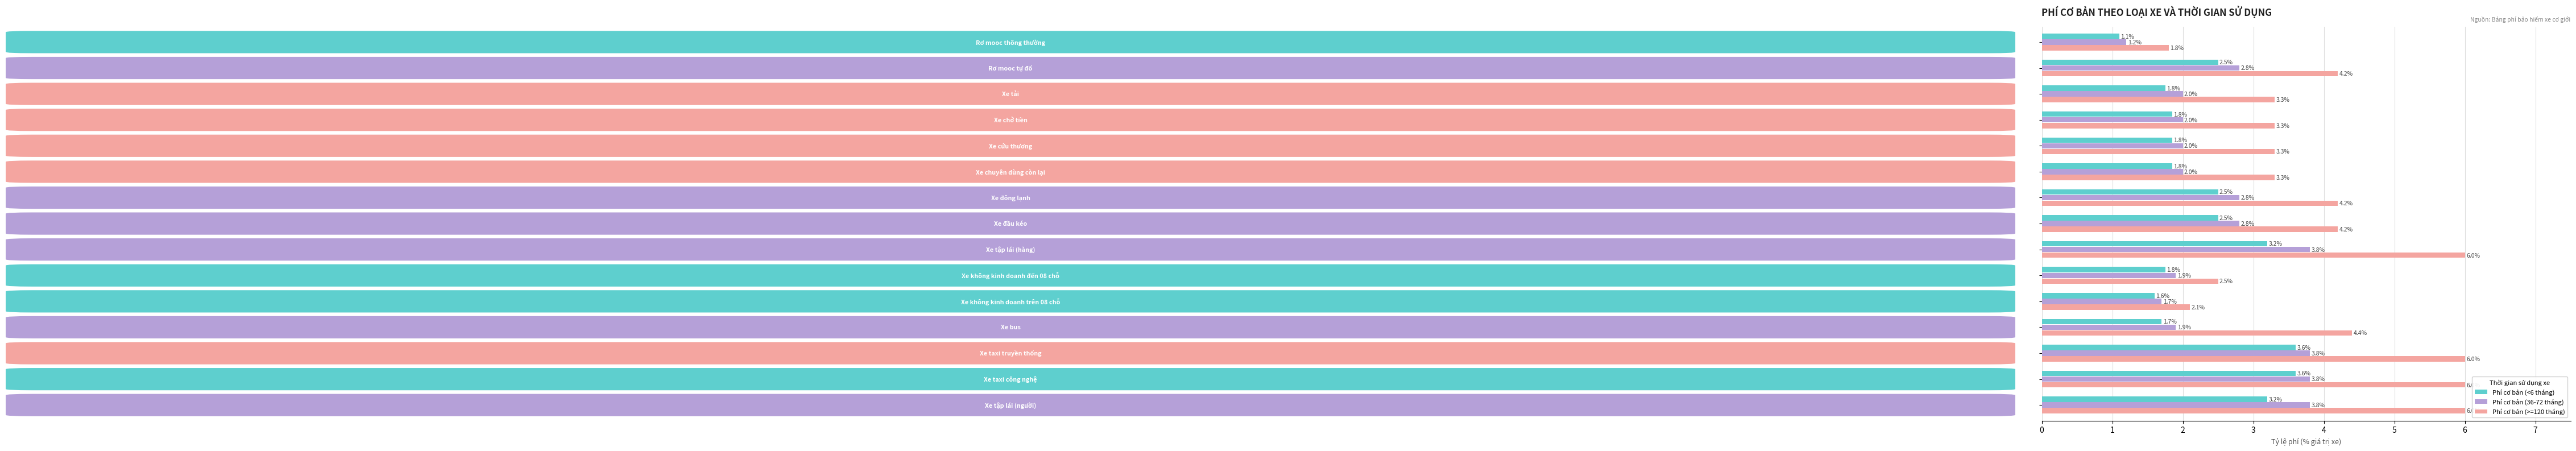

What is the average value of the Phí cơ bản (>=120 tháng) series?

4.0